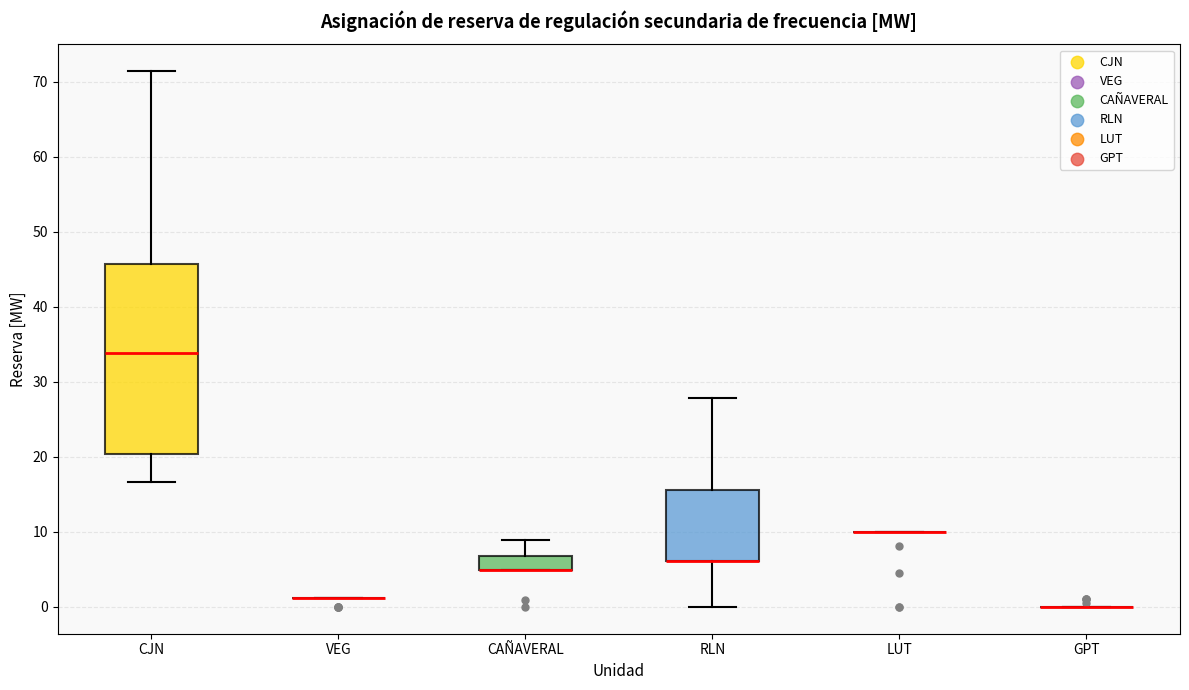

Reading left to right, read every box against the y-axis: the position of its median line, the range the box covers, and the ends of its whiskers. The values are not printed on the chart, so give them approximately, as read against the axis.

CJN: median 34, box 20 to 46, whiskers 17 to 71
VEG: box collapsed to a line at 1, whiskers 1 to 1
CAÑAVERAL: median 5 (drawn on the box's lower edge), box 5 to 7, whiskers 5 to 9
RLN: median 6 (drawn on the box's lower edge), box 6 to 16, whiskers 0 to 28
LUT: box collapsed to a line at 10, whiskers 10 to 10
GPT: box collapsed to a line at 0, whiskers 0 to 0